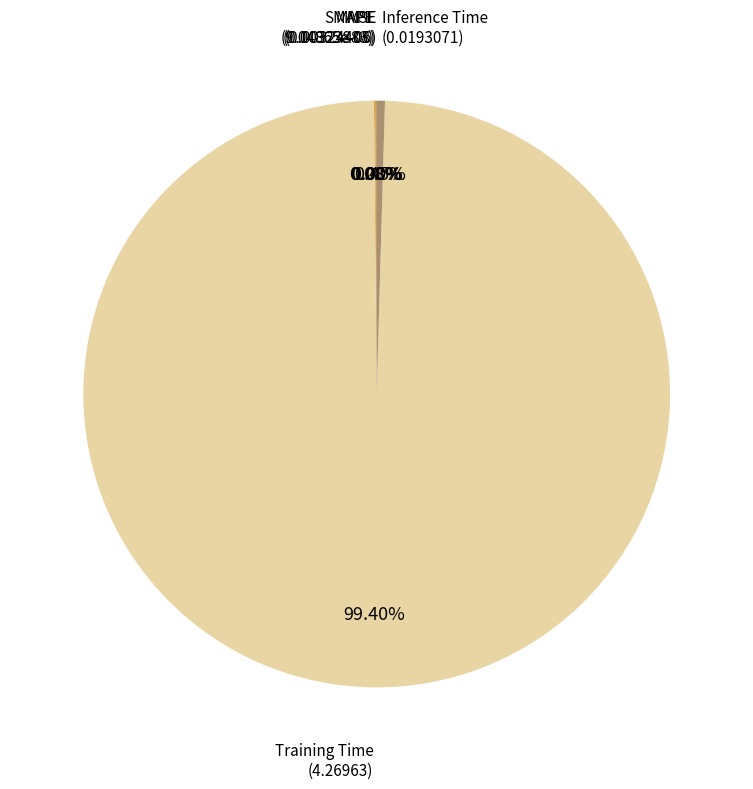

Is there any slice that represents more than half of the pie?

Yes